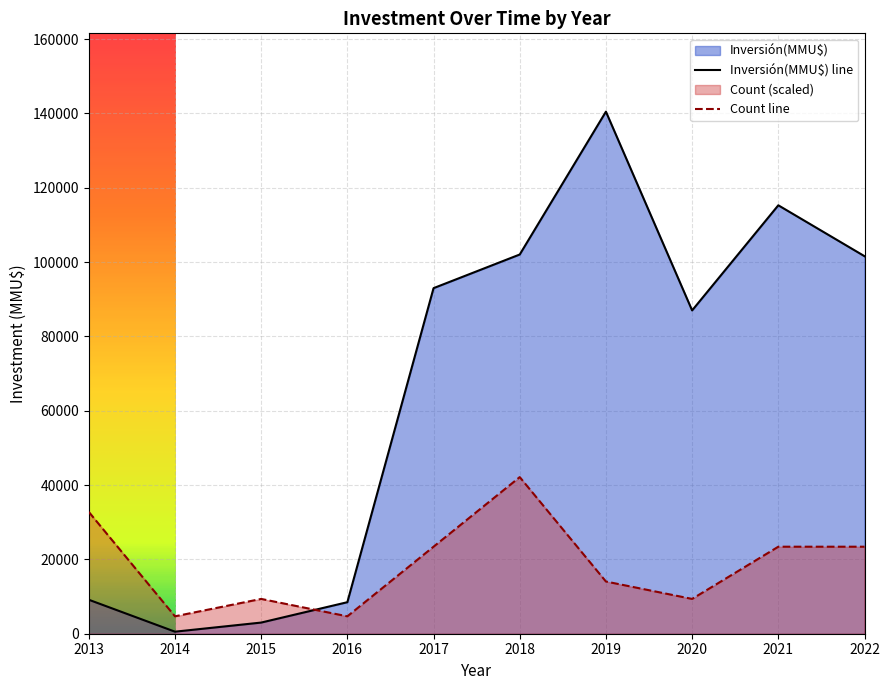

How many lines are shown in the chart?

2